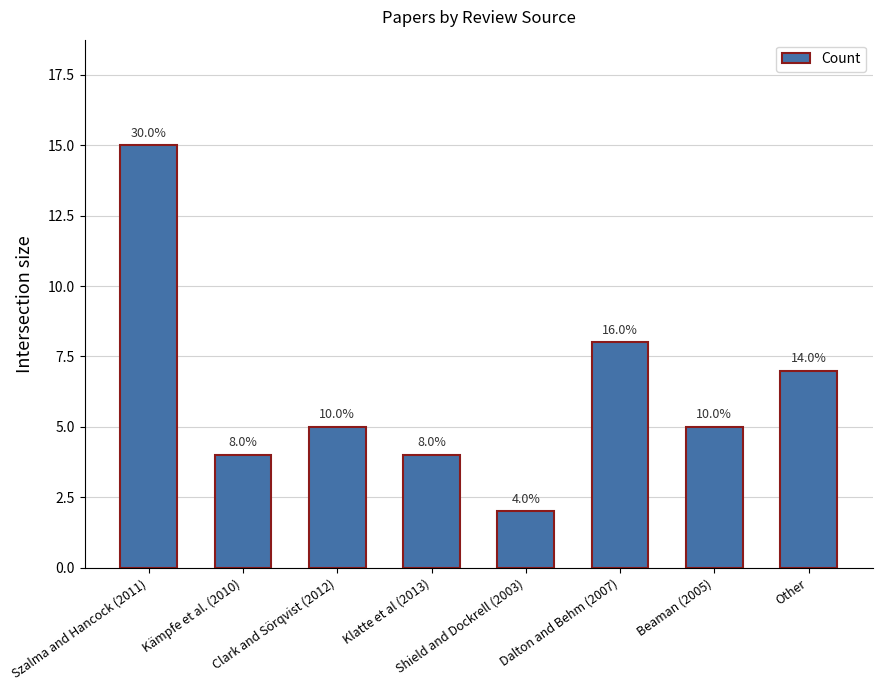

List the labels in order of value, largest first.

Szalma and Hancock (2011), Dalton and Behm (2007), Other, Clark and Sörqvist (2012), Beaman (2005), Kämpfe et al. (2010), Klatte et al (2013), Shield and Dockrell (2003)